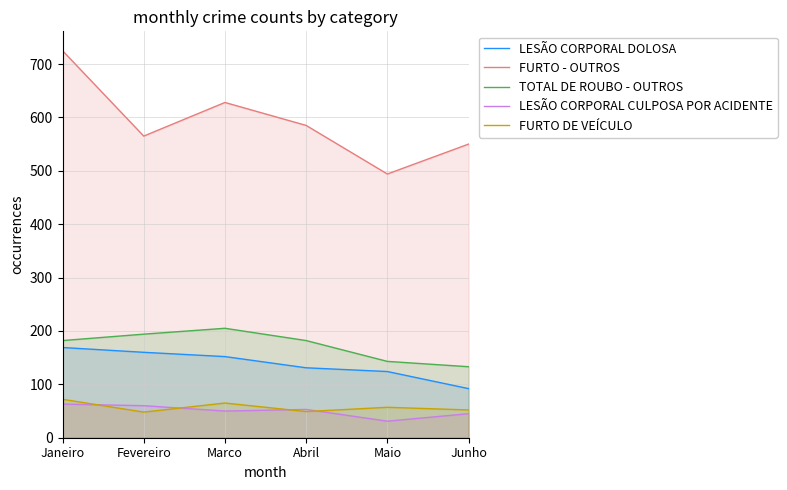

What is the approximate value of FURTO DE VEÍCULO at Marco?

65